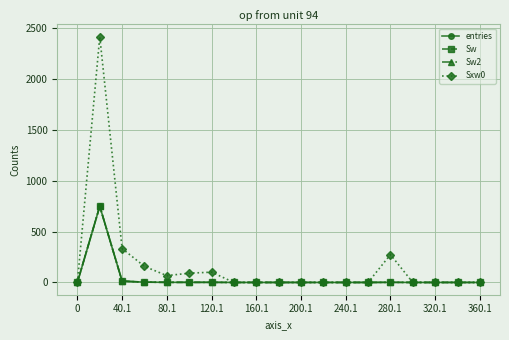

True or false: Sw and entries intersect in this chart.

False